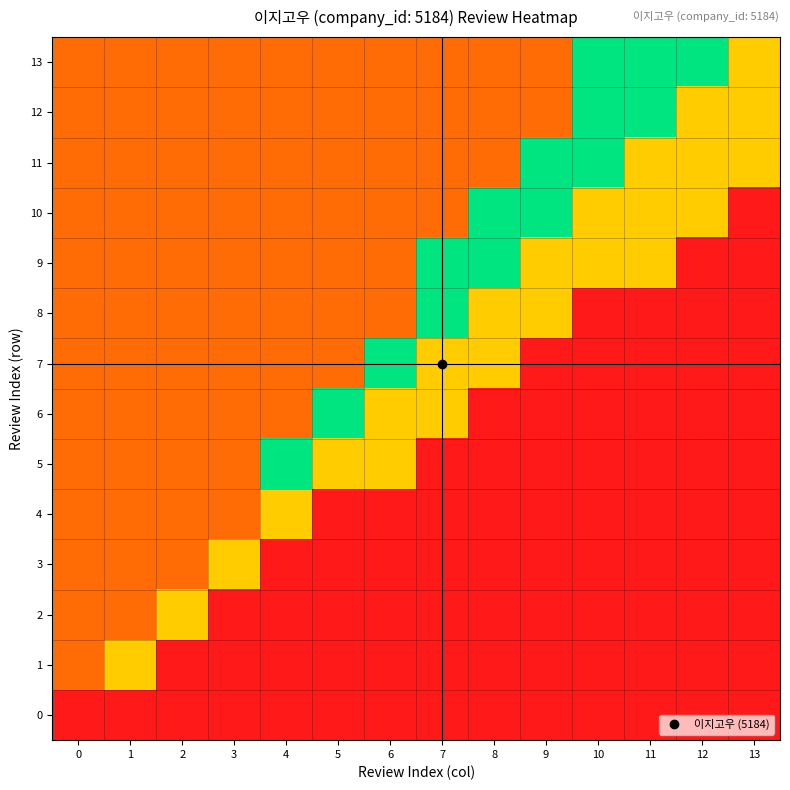

How many distinct data groups are displayed?

14